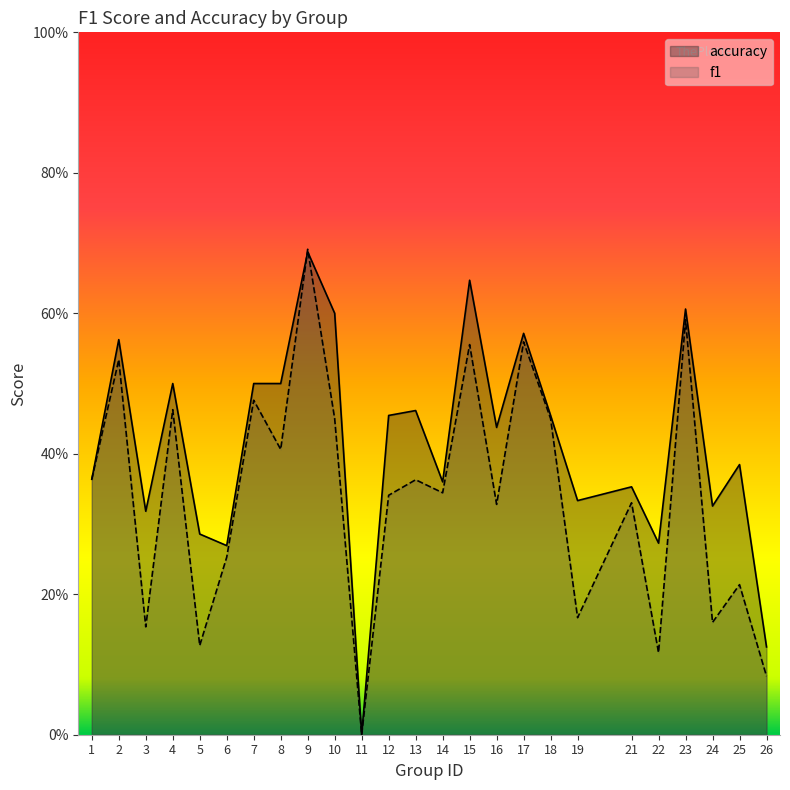

Reading right to left, extract all data points from this chart.

f1: 0.1	0.2	0.2	0.6	0.1	0.3	0.2	0.5	0.6	0.3	0.6	0.3	0.4	0.3	0.0	0.5	0.7	0.4	0.5	0.3	0.1	0.5	0.2	0.5	0.4
accuracy: 0.1	0.4	0.3	0.6	0.3	0.4	0.3	0.5	0.6	0.4	0.6	0.4	0.5	0.5	0.0	0.6	0.7	0.5	0.5	0.3	0.3	0.5	0.3	0.6	0.4